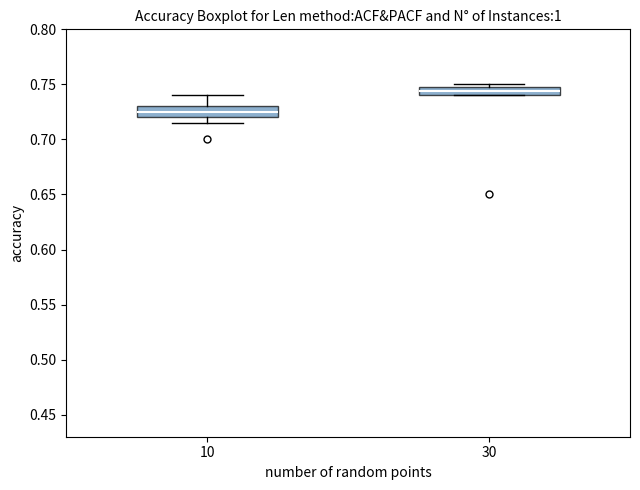

Where is the upper edge of the box at x = 30 on the y-axis? The values are not printed on the chart, so give them approximately, as read against the axis.

0.745